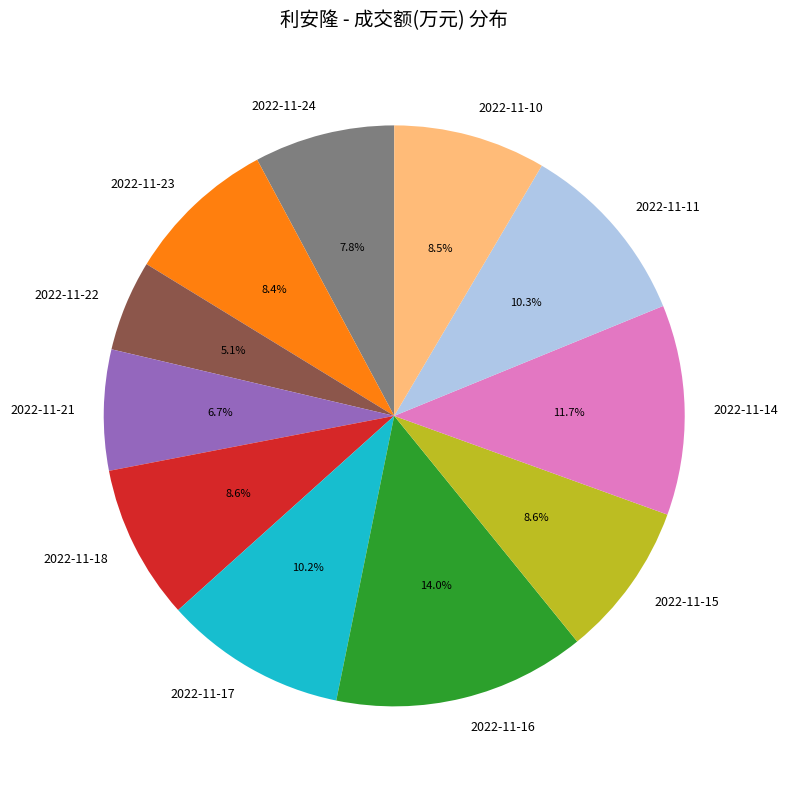

Does 2022-11-17 account for over 50% of the chart?

No